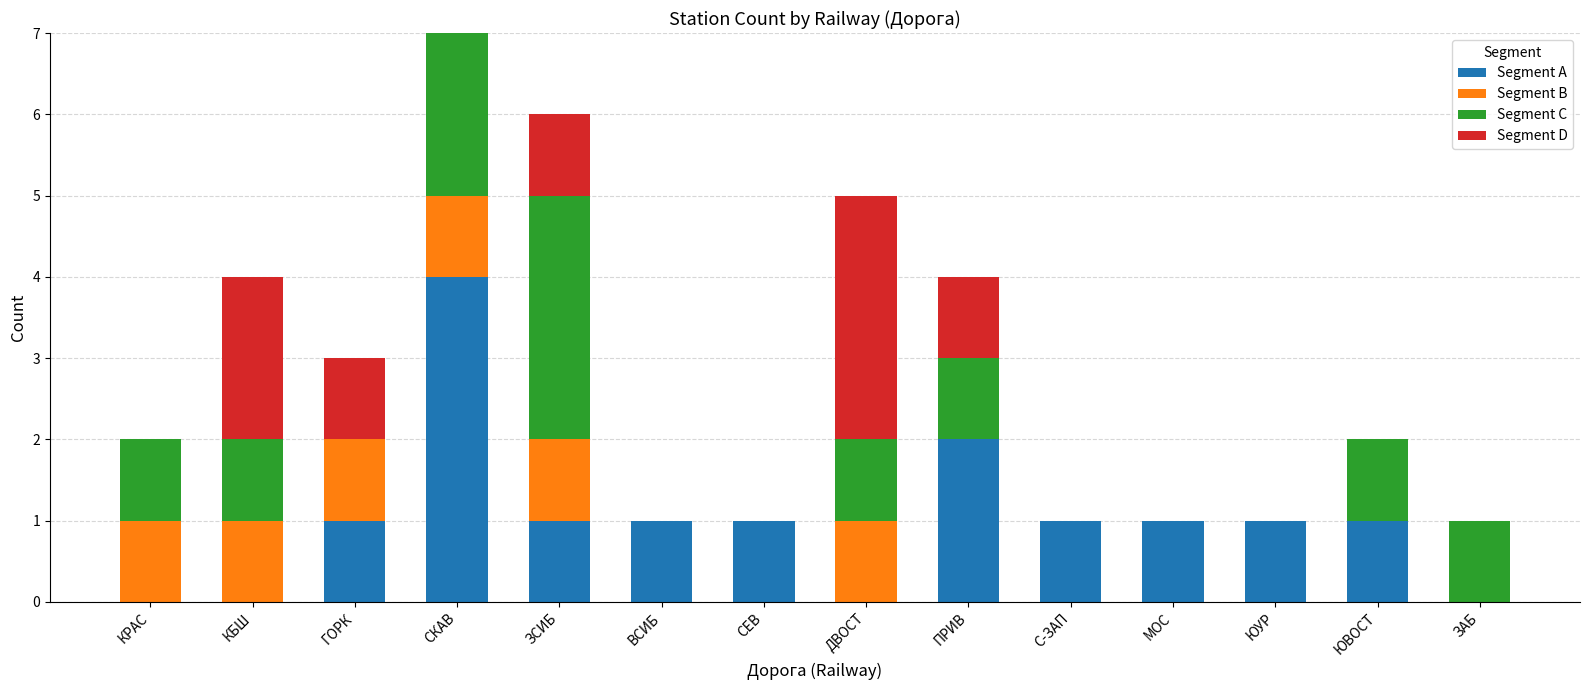

Is it true that Segment A equals -1 at ДВОСТ?

False